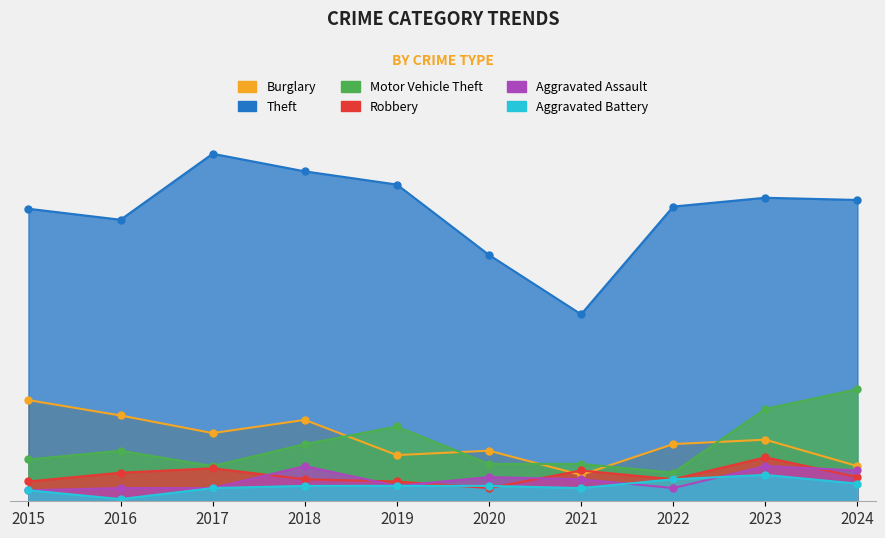

Count the number of data series in this chart.

6